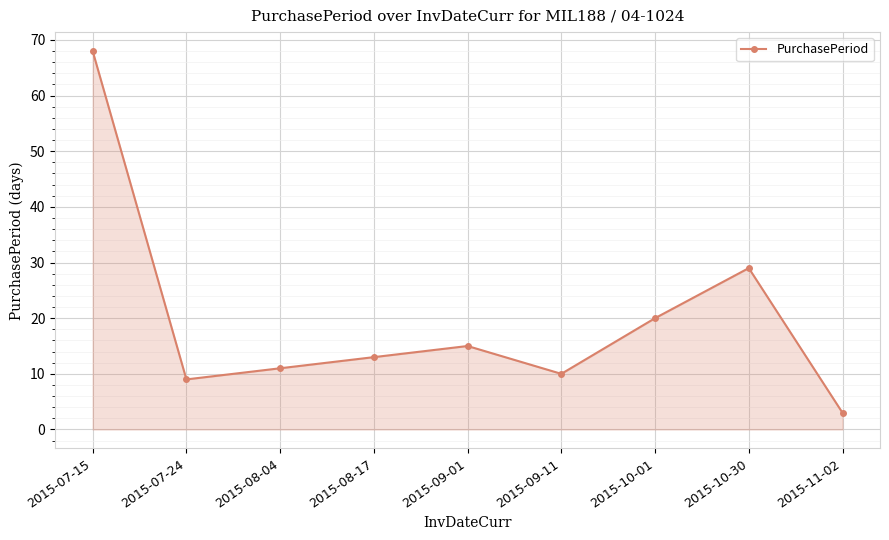

Between 2015-09-01 and 2015-08-17, which is larger?

2015-09-01